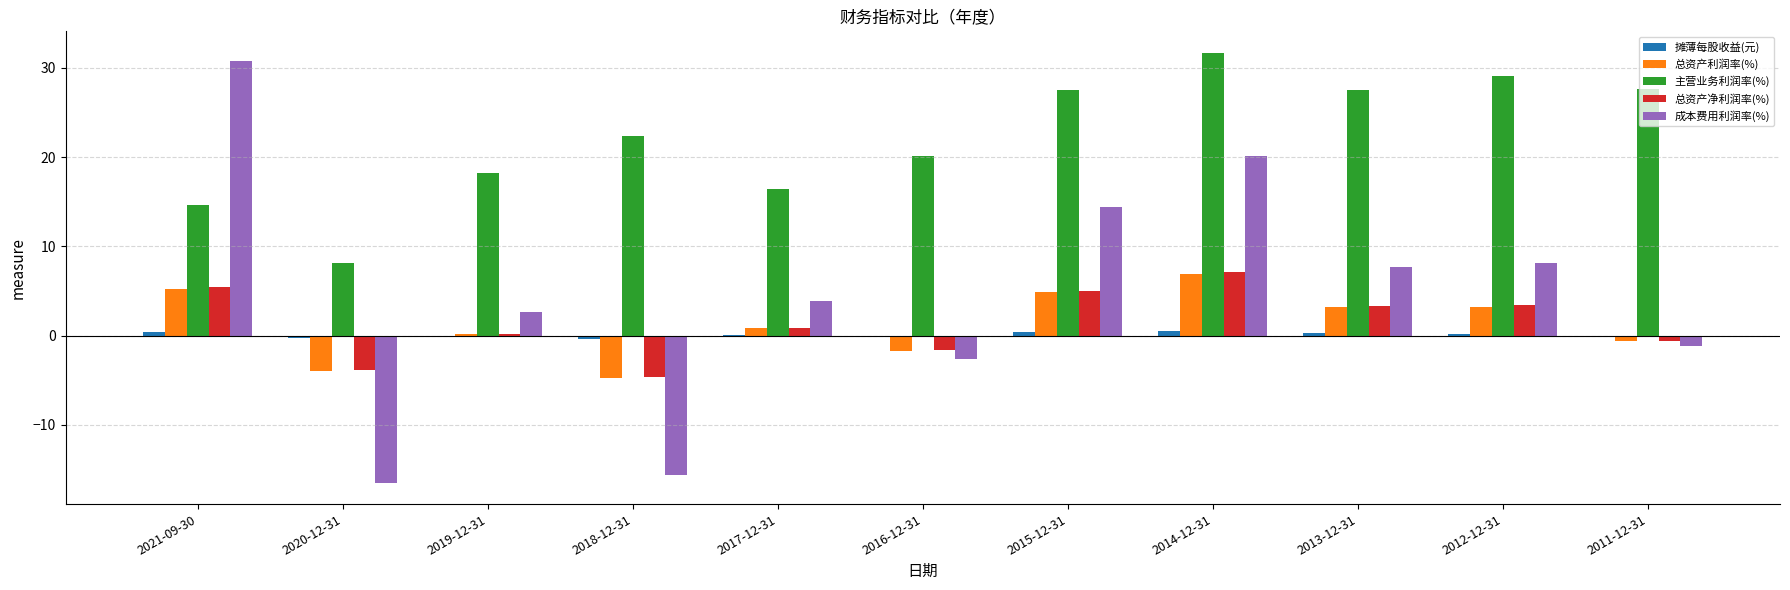

The 总资产利润率(%) series shows 3.2 at 2013-12-31. True or false?

True